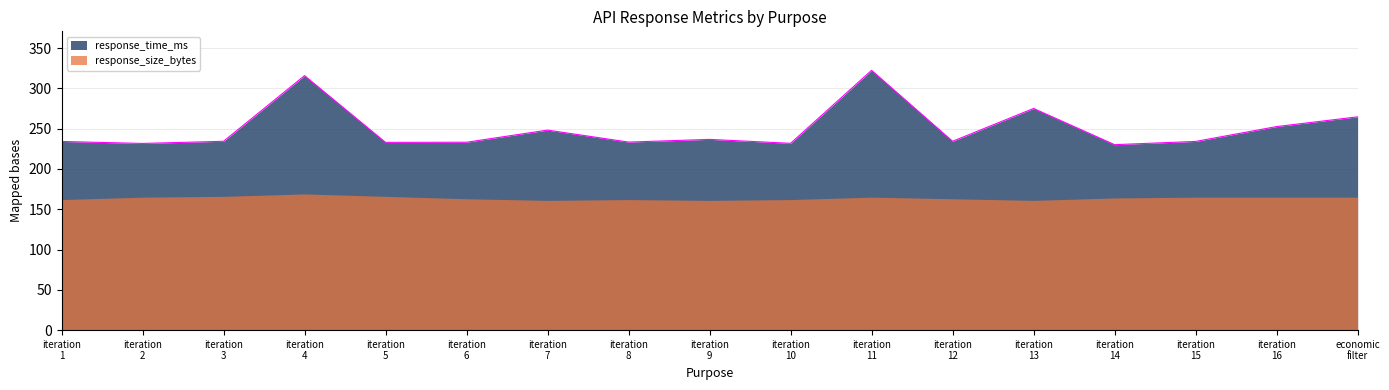

True or false: response_time_ms and response_size_bytes intersect in this chart.

False